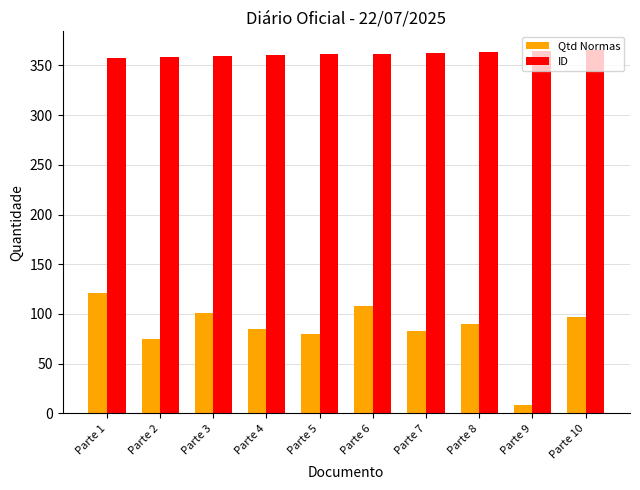

How many groups of bars are there?

10